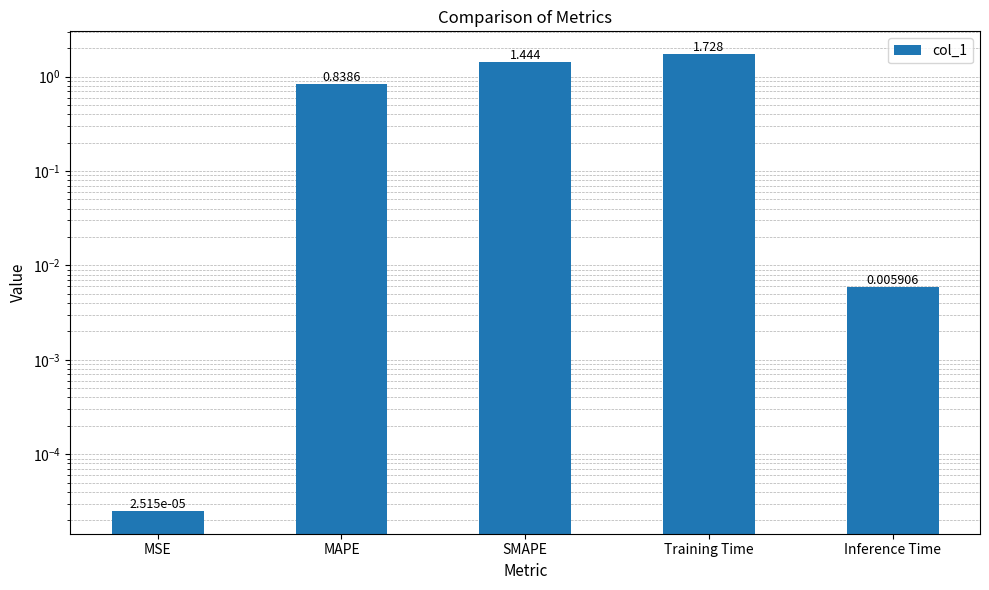

What is the average value?

0.8